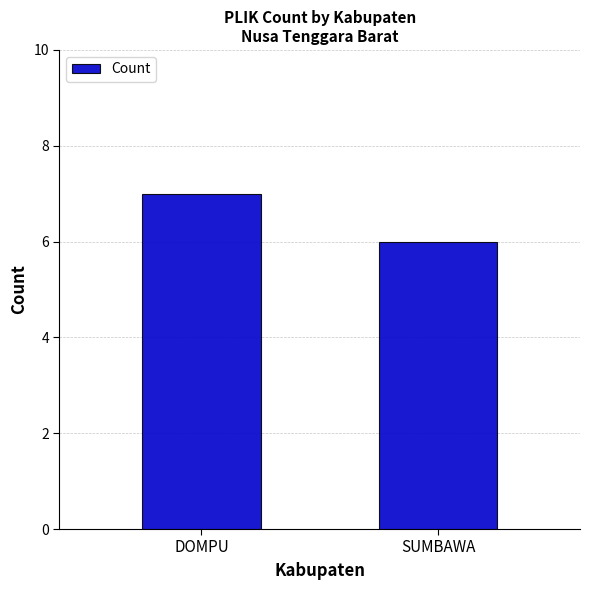

Are the bars horizontal?

No